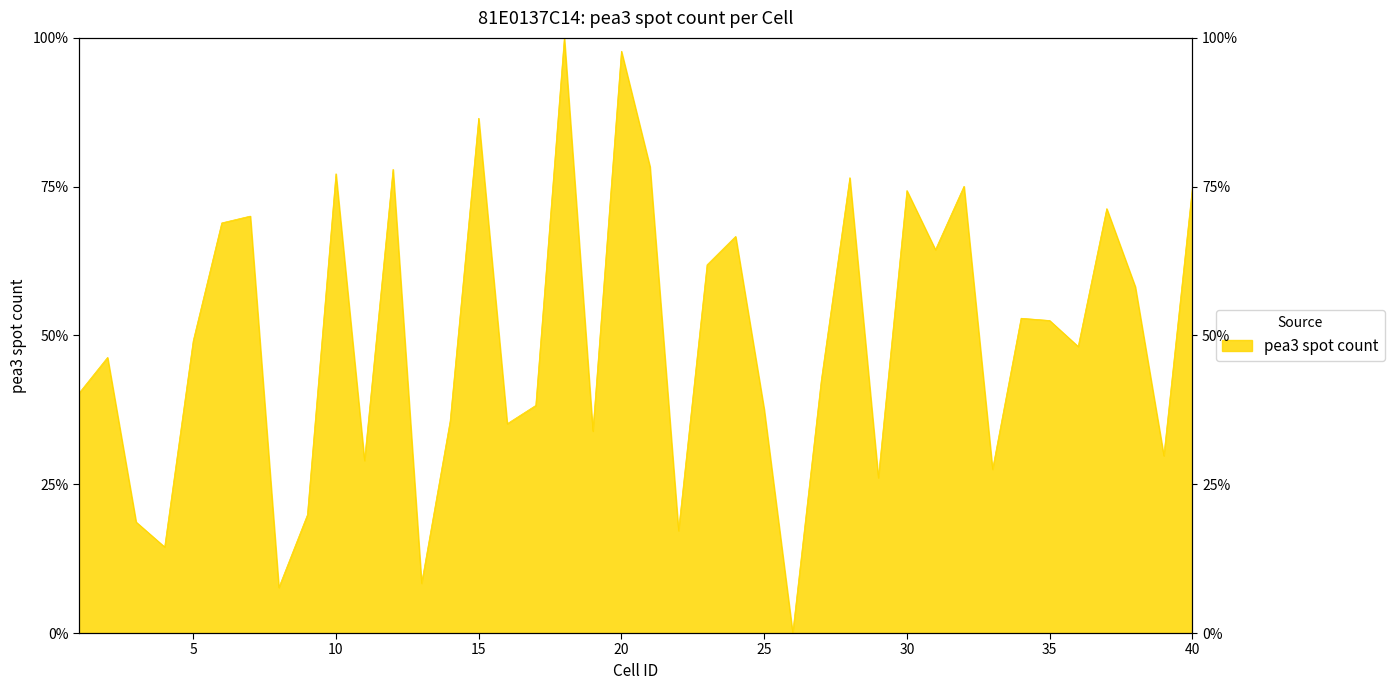

What is the sum of the values at 18 and 12?

177.9